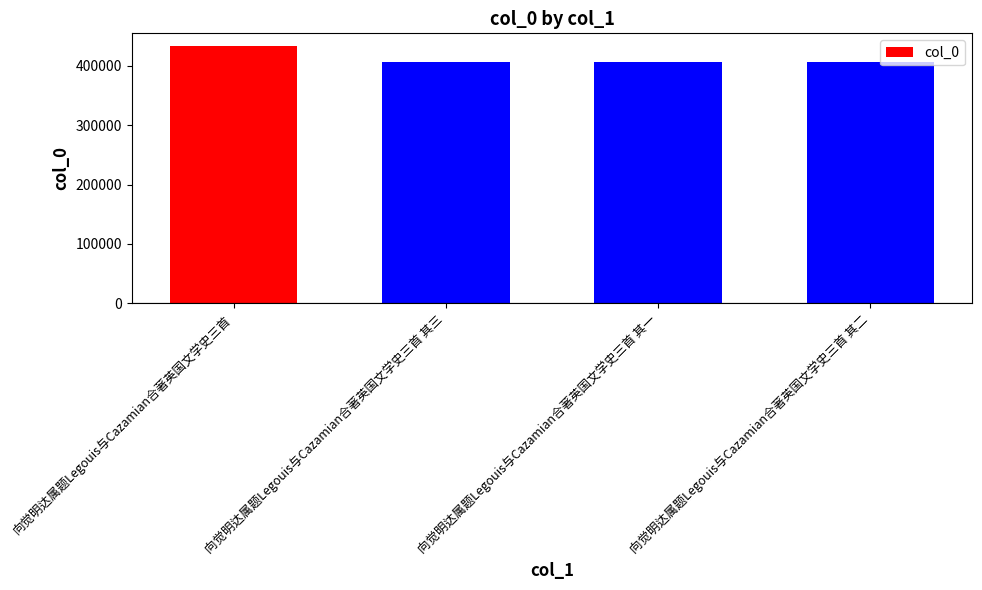

The value at 向觉明达属题Legouis与Cazamian合著英国文学史三首 其三 is 238733. True or false?

False